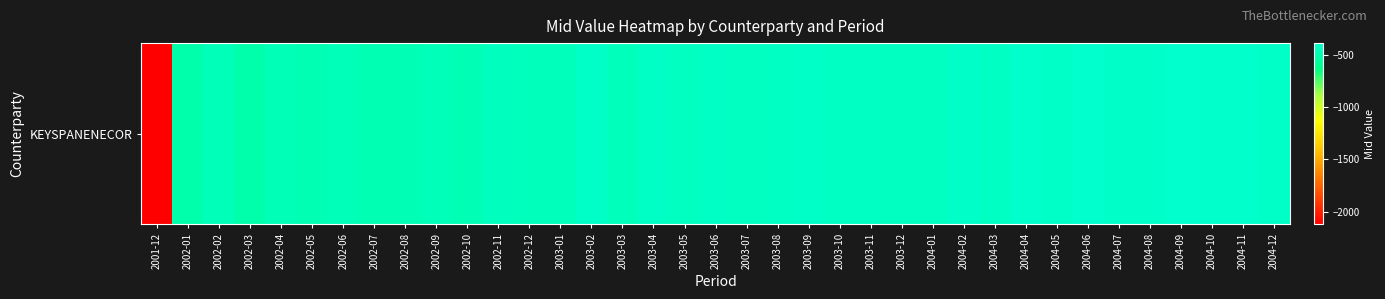

True or false: the data shows -765.2 at 2004-01.

False